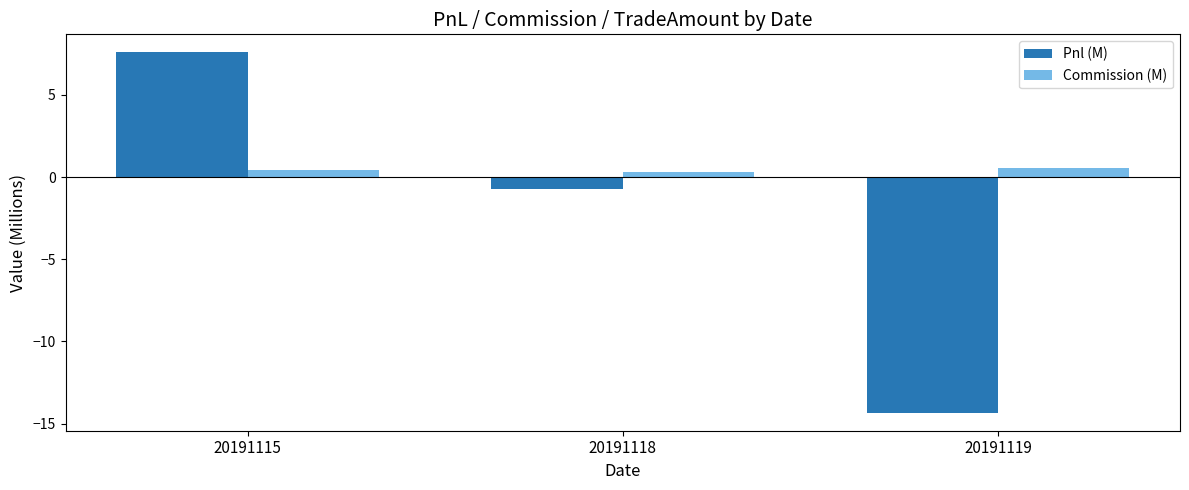

At 20191115, list the series in order from smallest to largest.

Commission (M), Pnl (M)